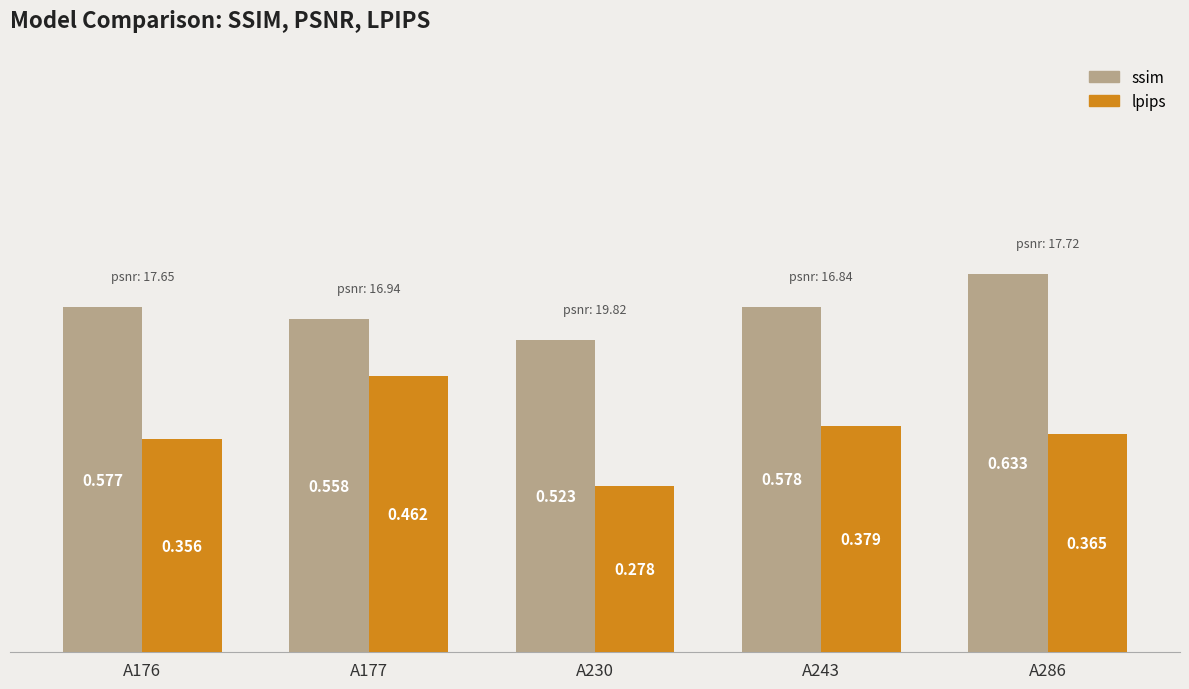

Which series has the widest spread of values?

lpips